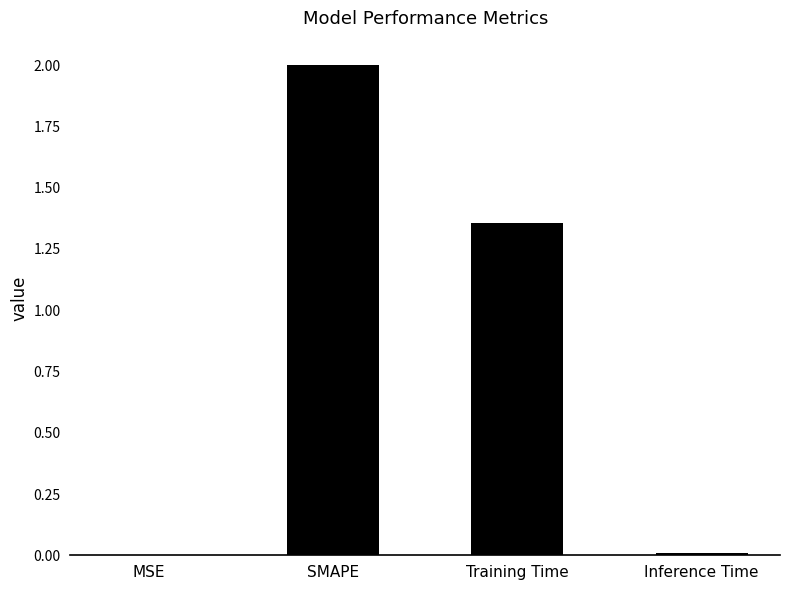

What is the change in value from MSE to Training Time?

+1.4